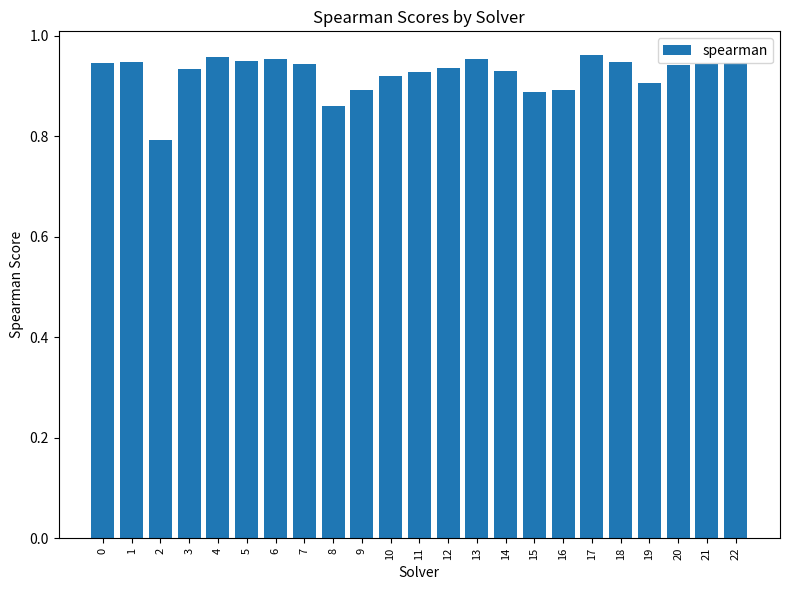

What is the sum of the values at 18 and 3?

1.9